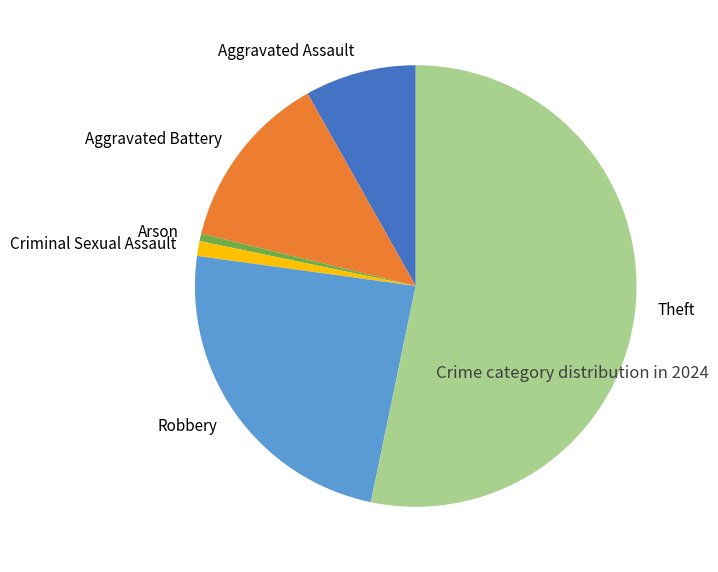

Which slice is the smallest?

Arson